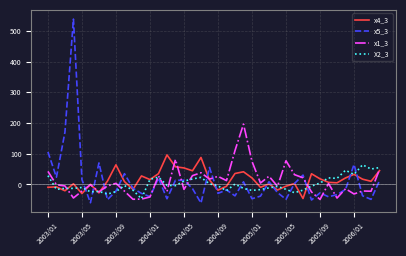

Count the number of data series in this chart.

4